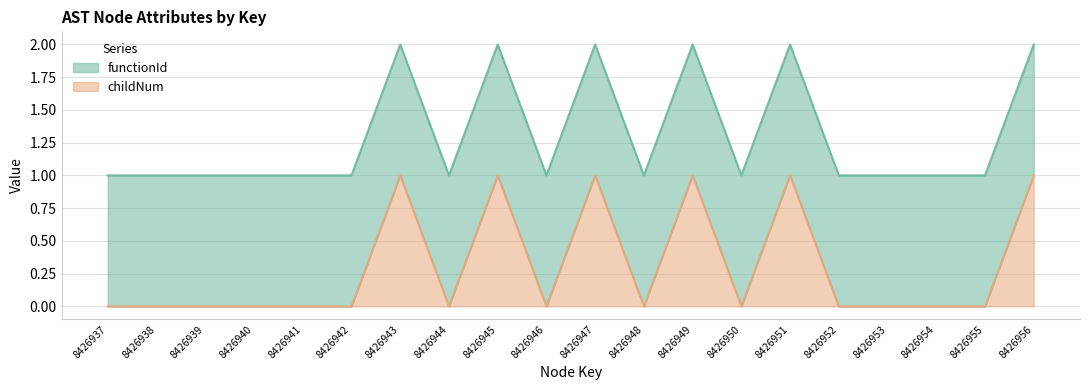

Reading left to right, what are all the values shown in this chart?

1	1	1	1	1	1	2	1	2	1	2	1	2	1	2	1	1	1	1	2